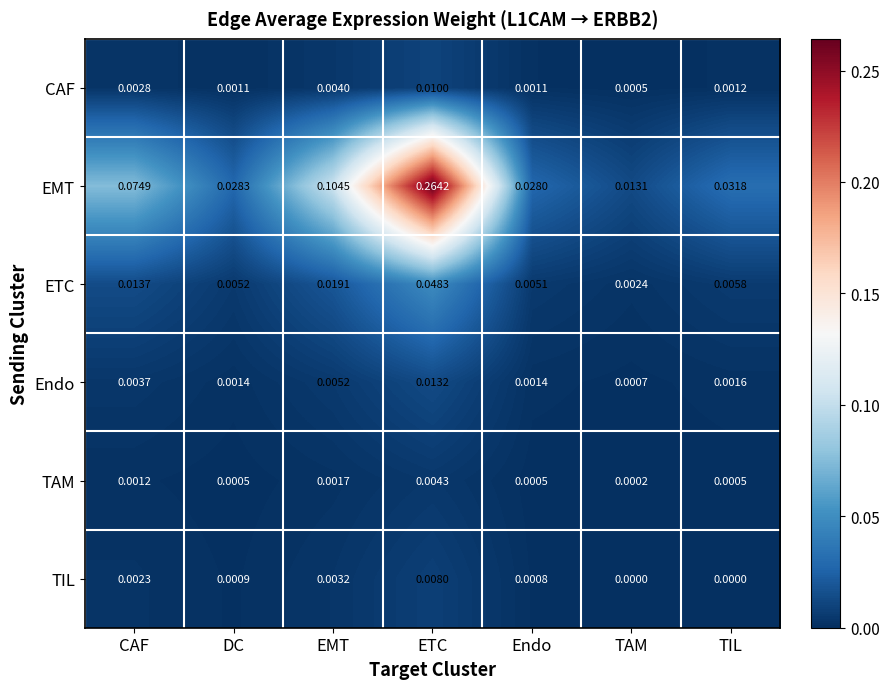

Which series changed the most between CAF and TIL?

EMT